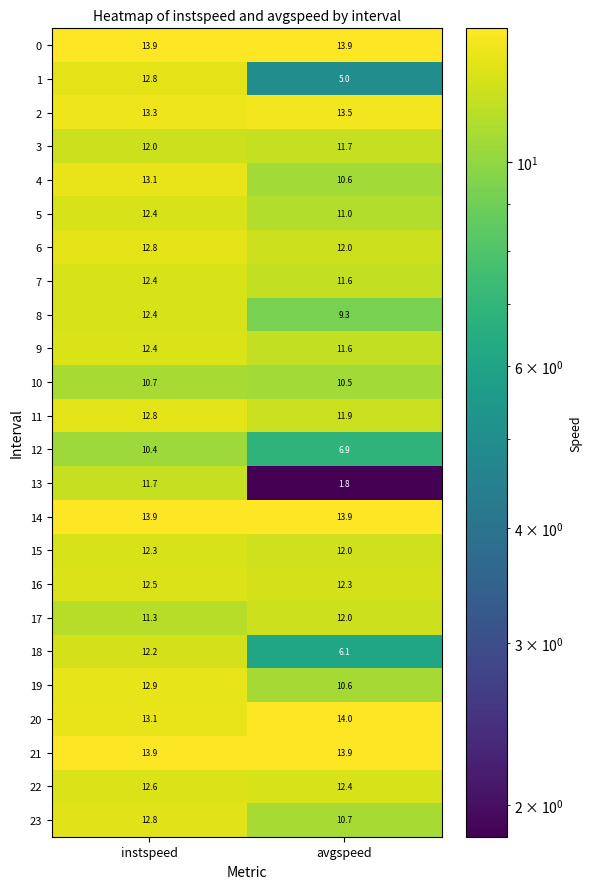

What value does the 23 series have at avgspeed?

10.7